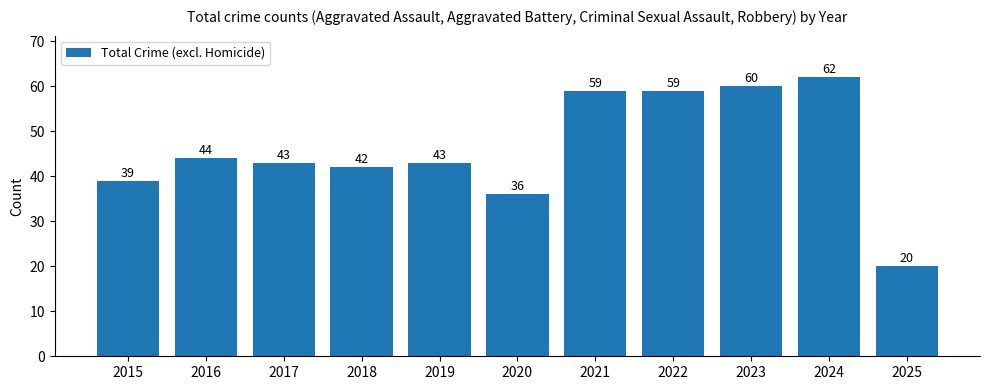

How many bars are there in total?

11